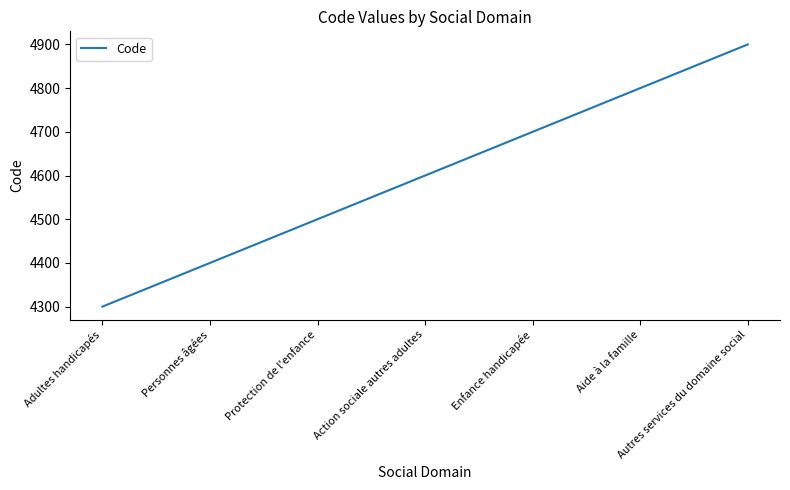

How many categories are shown in the chart?

7